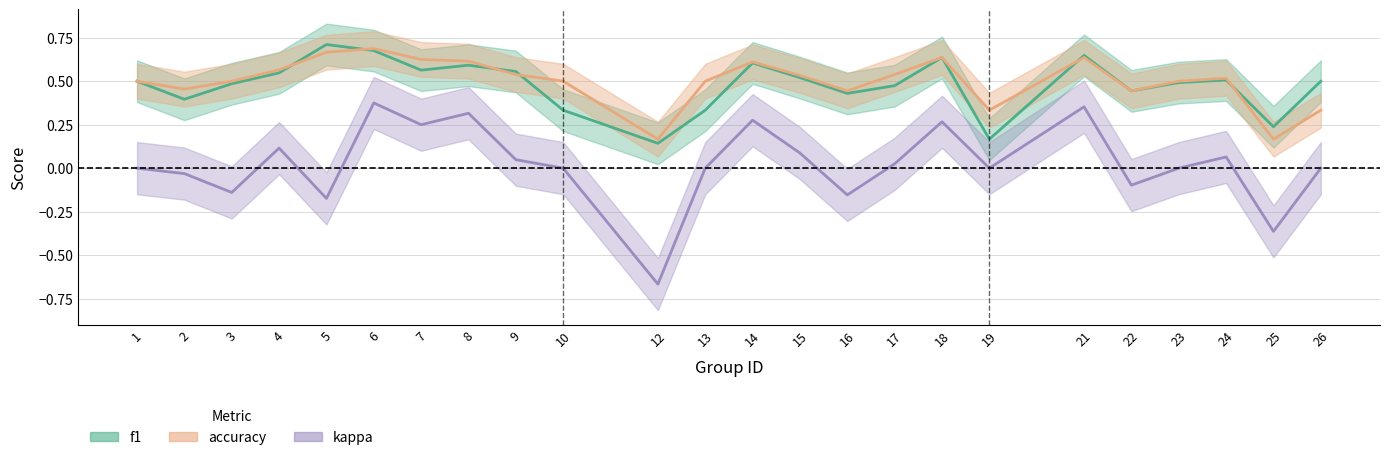

Which has a higher value, 19 or 16?

16